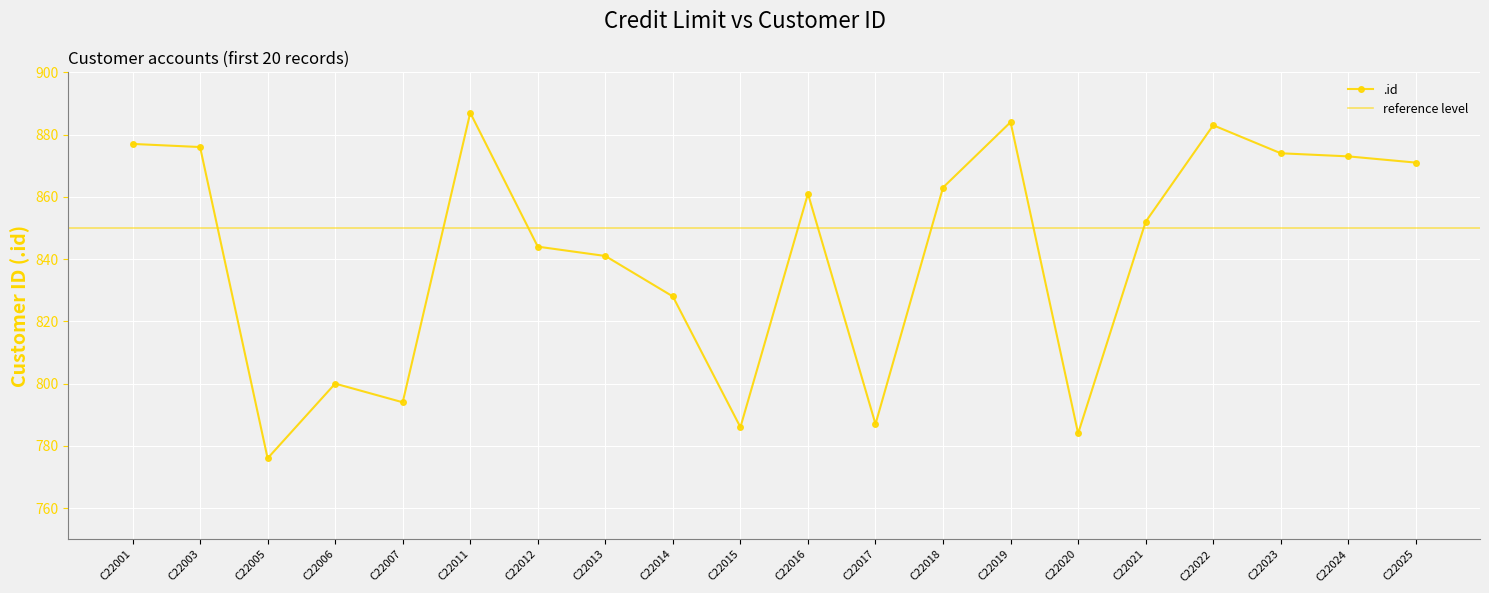

What is the maximum value shown in the chart?

887